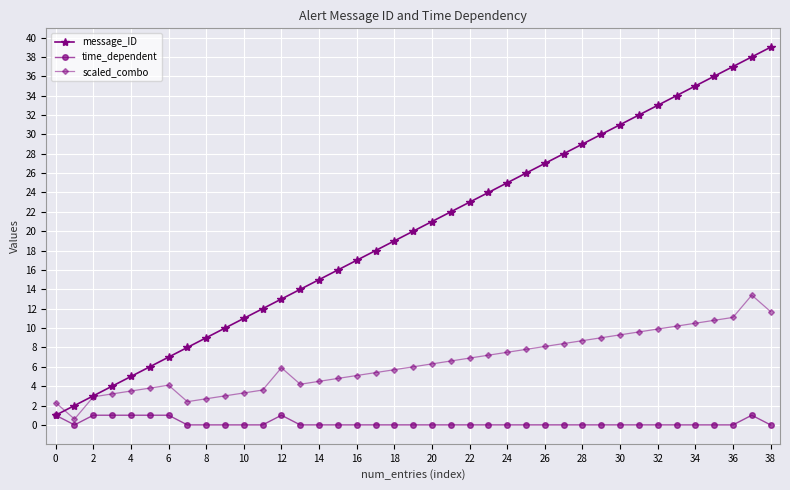

True or false: scaled_combo has more than 2 points higher than both neighbors.

True